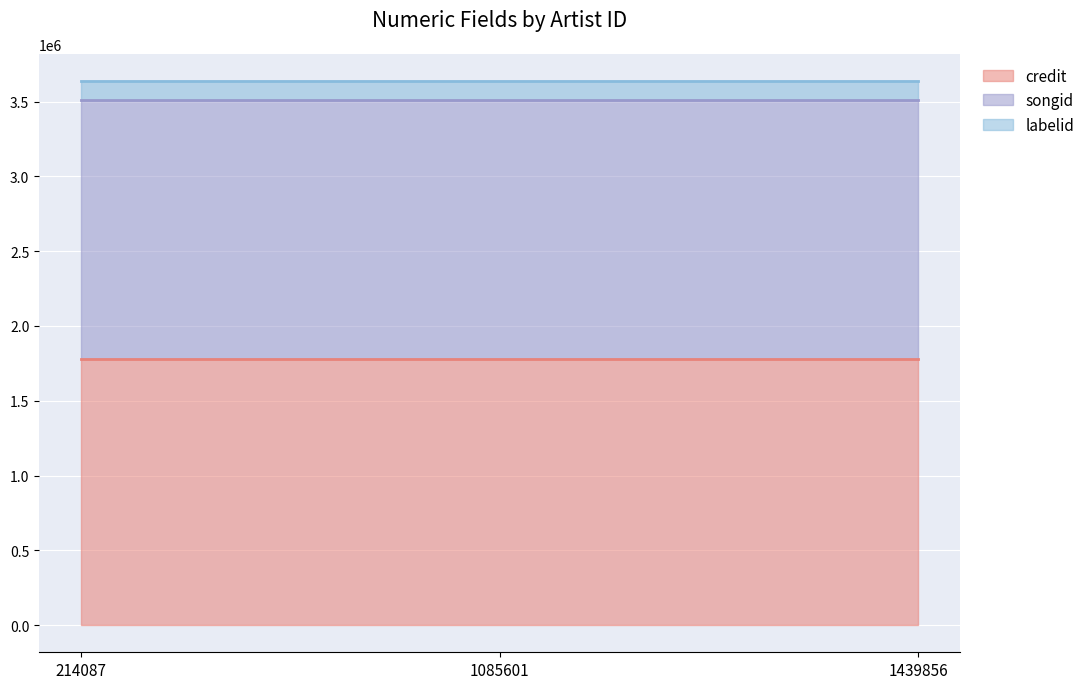

Reading left to right, what are all the values shown in this chart?

credit: 214087=1777089	1085601=1777089	1439856=1777089
songid: 214087=1732169	1085601=1732169	1439856=1732169
labelid: 214087=128451	1085601=128451	1439856=128451